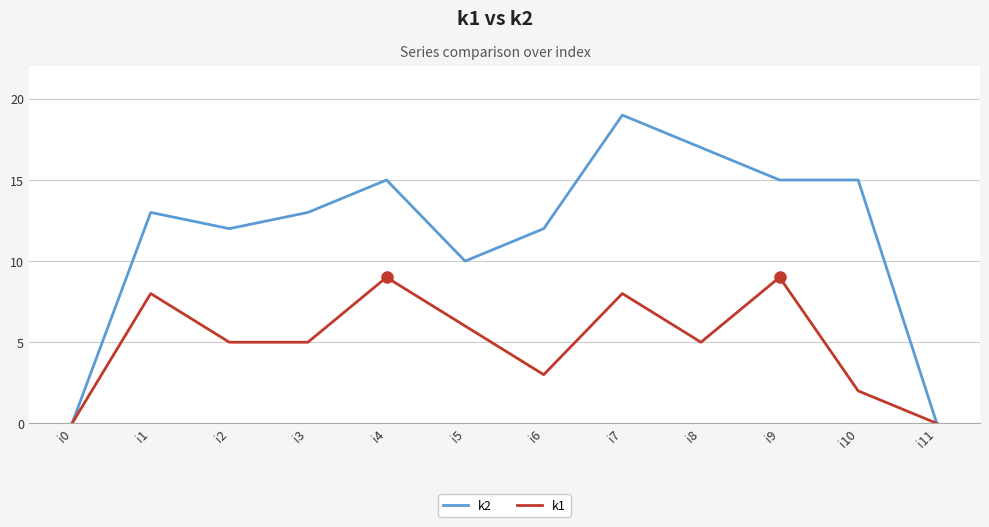

Is the value of k1 at i7 greater than the value of k2 at i5?

No